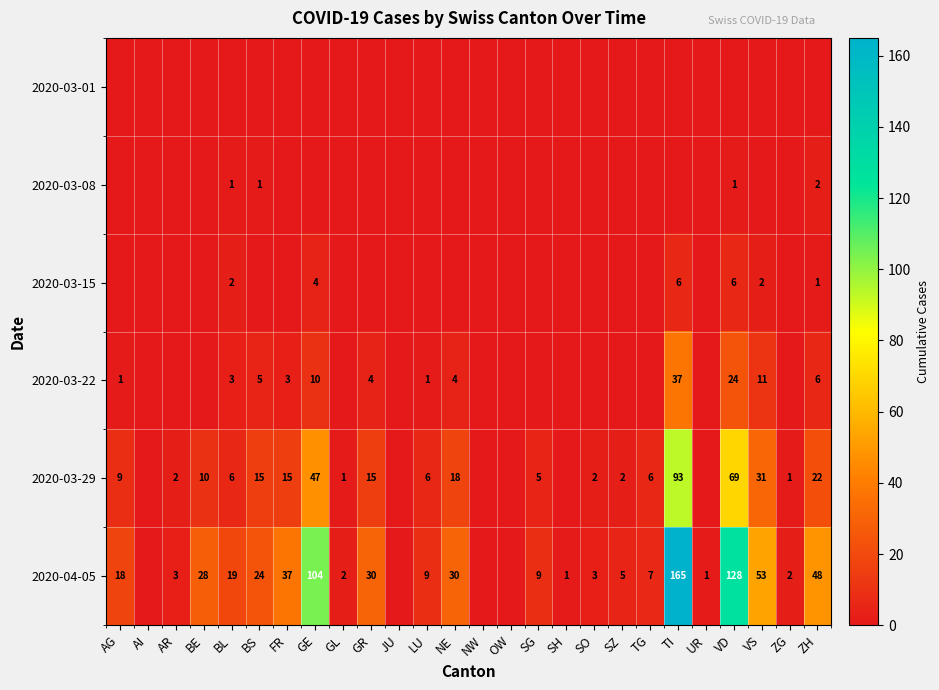

What is the sum of the 2020-04-05 values at FR and AG?

55